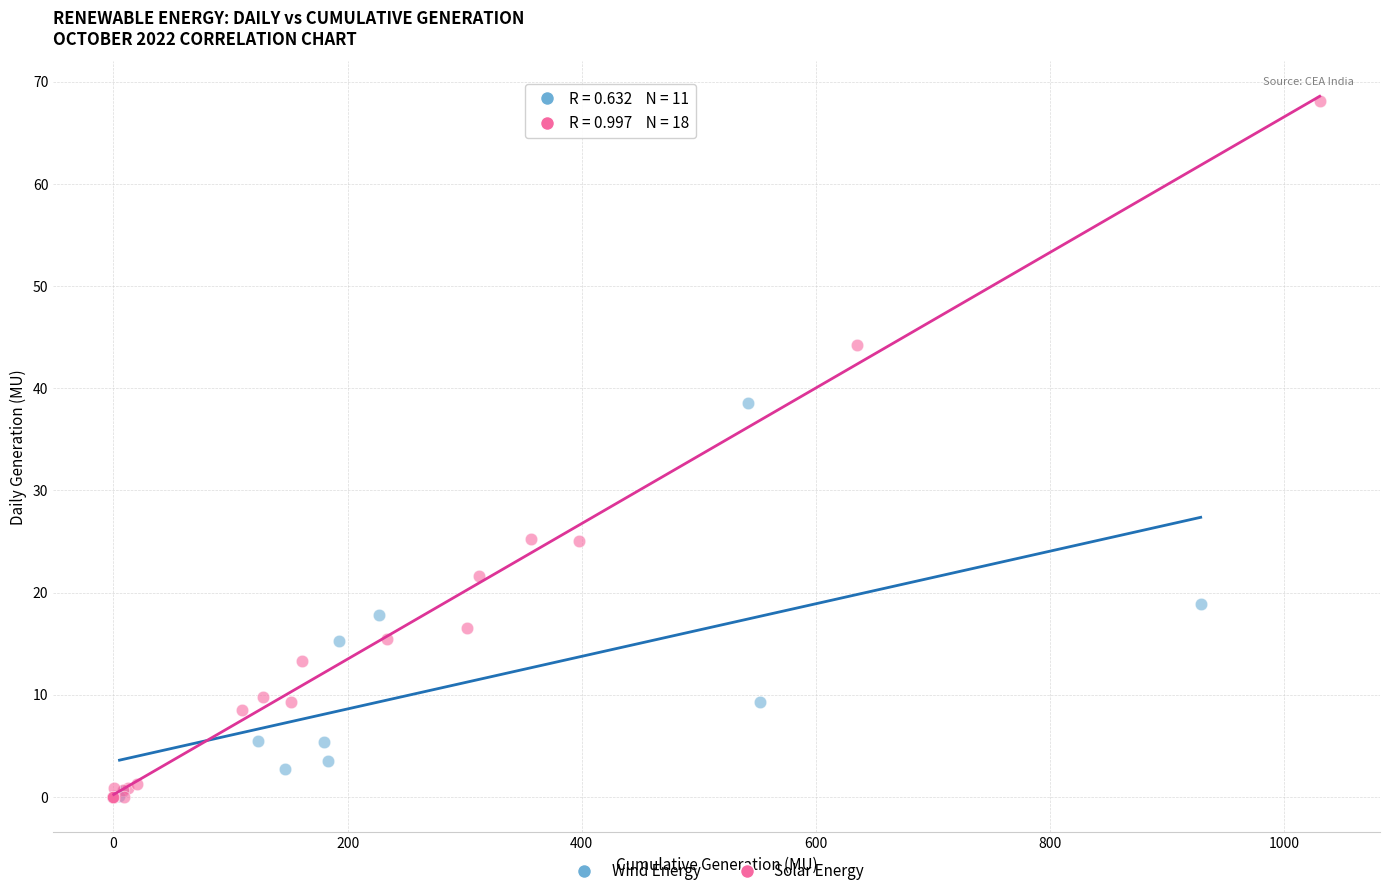

Which series has the largest Y range (max minus min)?

Solar Energy